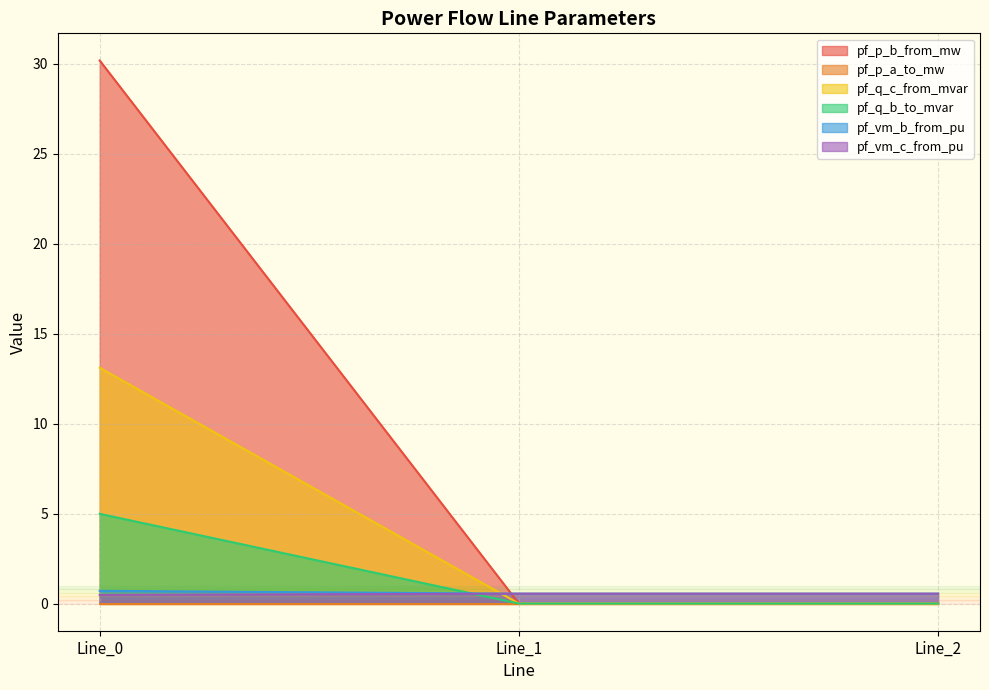

What is the difference between the highest and lowest values at Line_2?

0.6